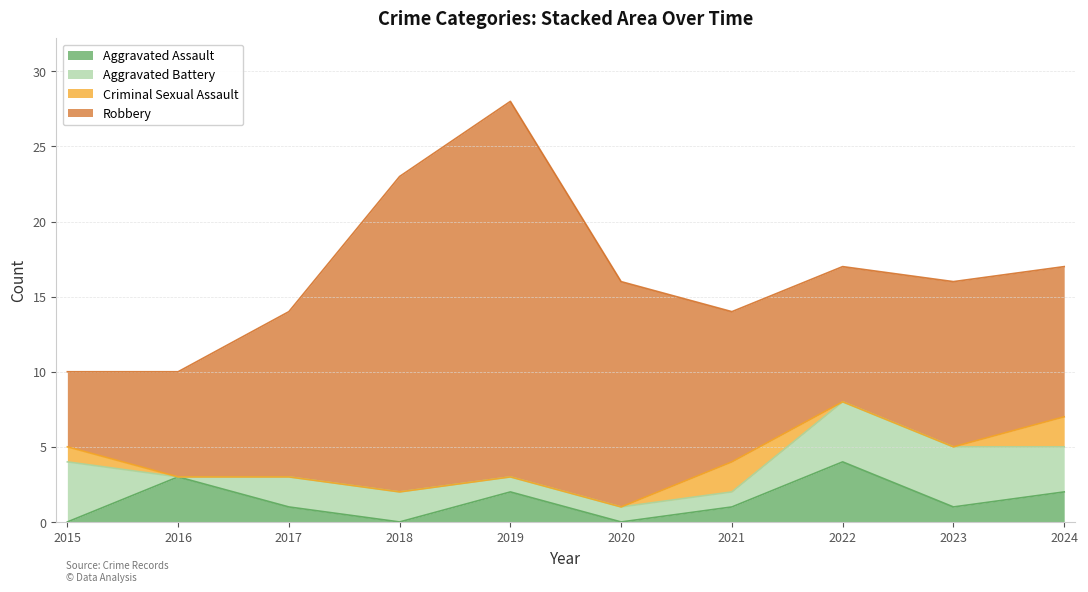

What is the difference between the highest and lowest values at 2021?

9